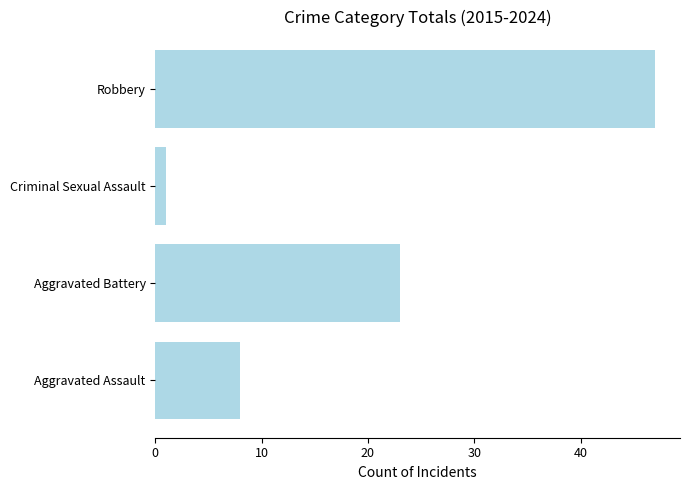

What is the difference between the maximum and minimum values?

46